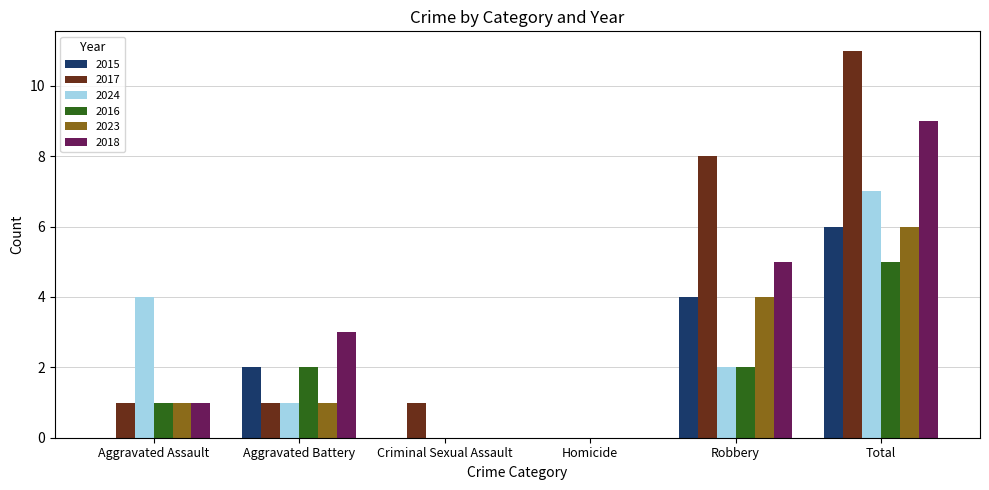

The value of 2023 at Criminal Sexual Assault is 3. True or false?

False